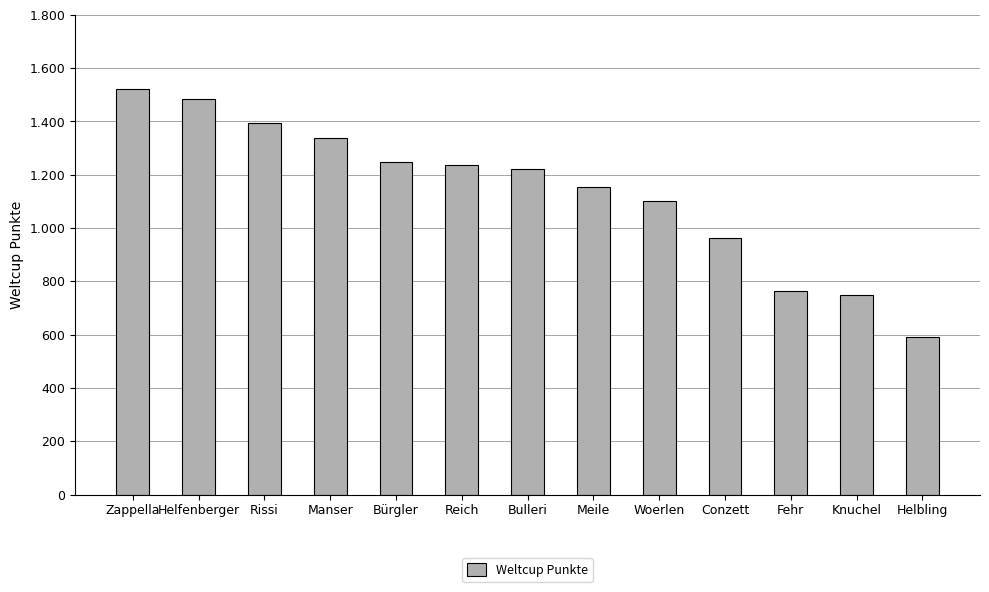

Where does the data first go above 1223?

Zappella